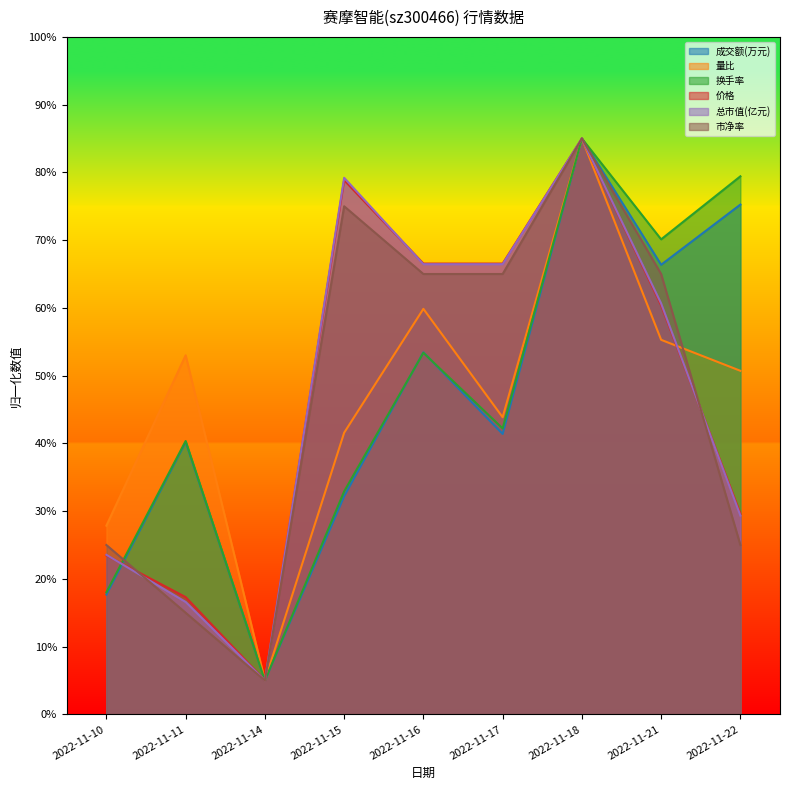

How many times do 市净率 and 量比 cross each other?

1